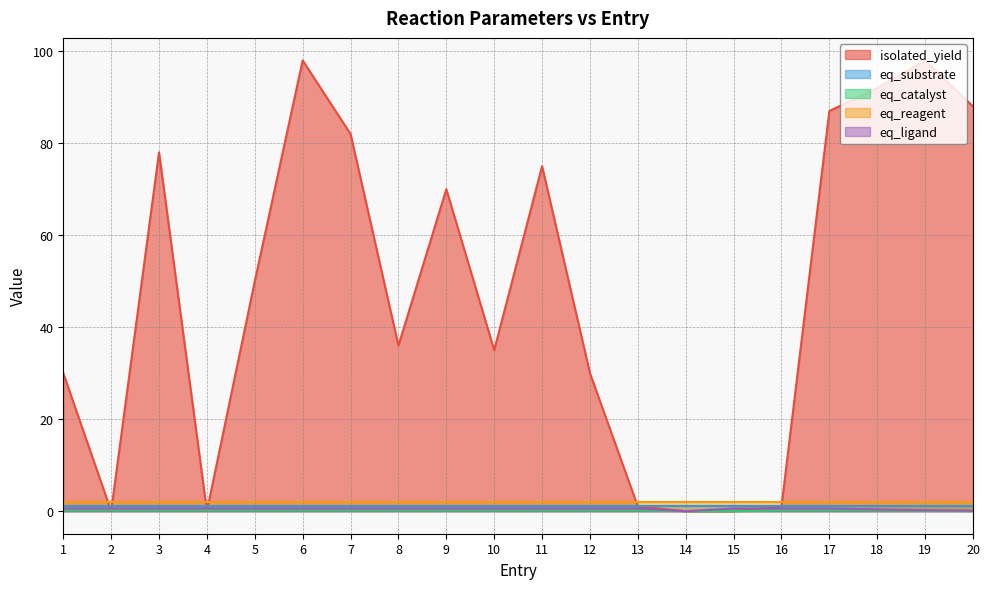

What is the value of the eq_ligand point at the 18th from the left?

0.6